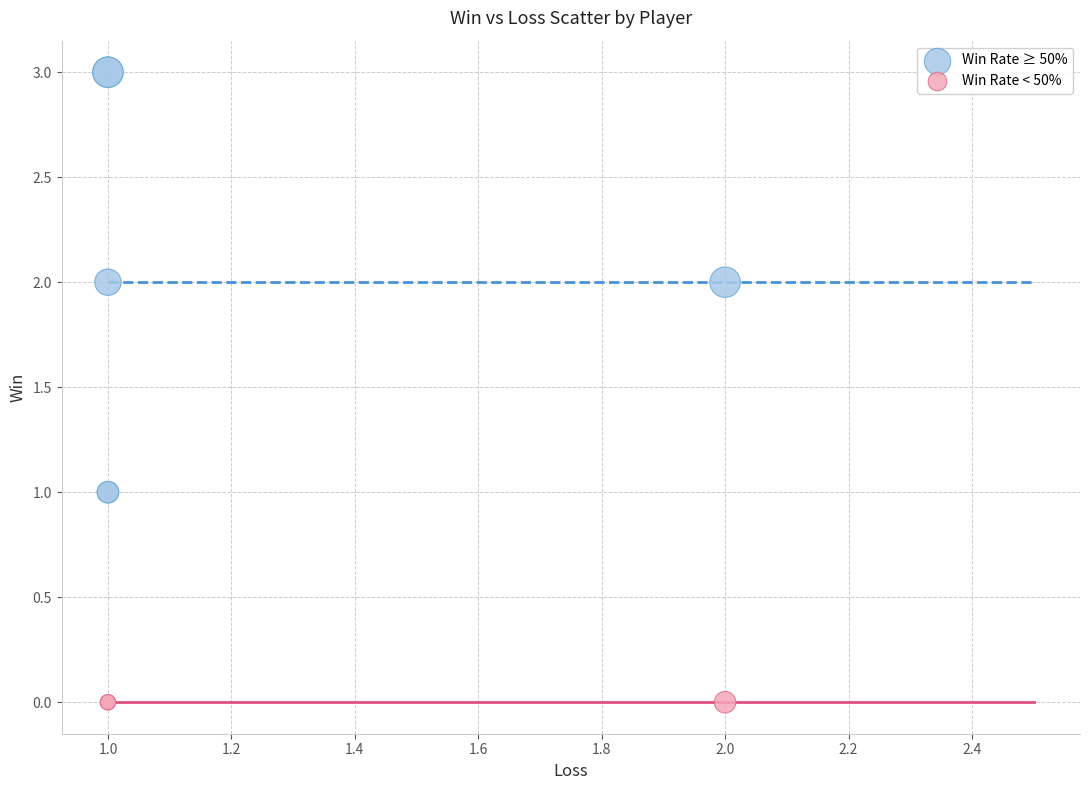

Which series reaches the minimum Y coordinate?

Win Rate < 50%